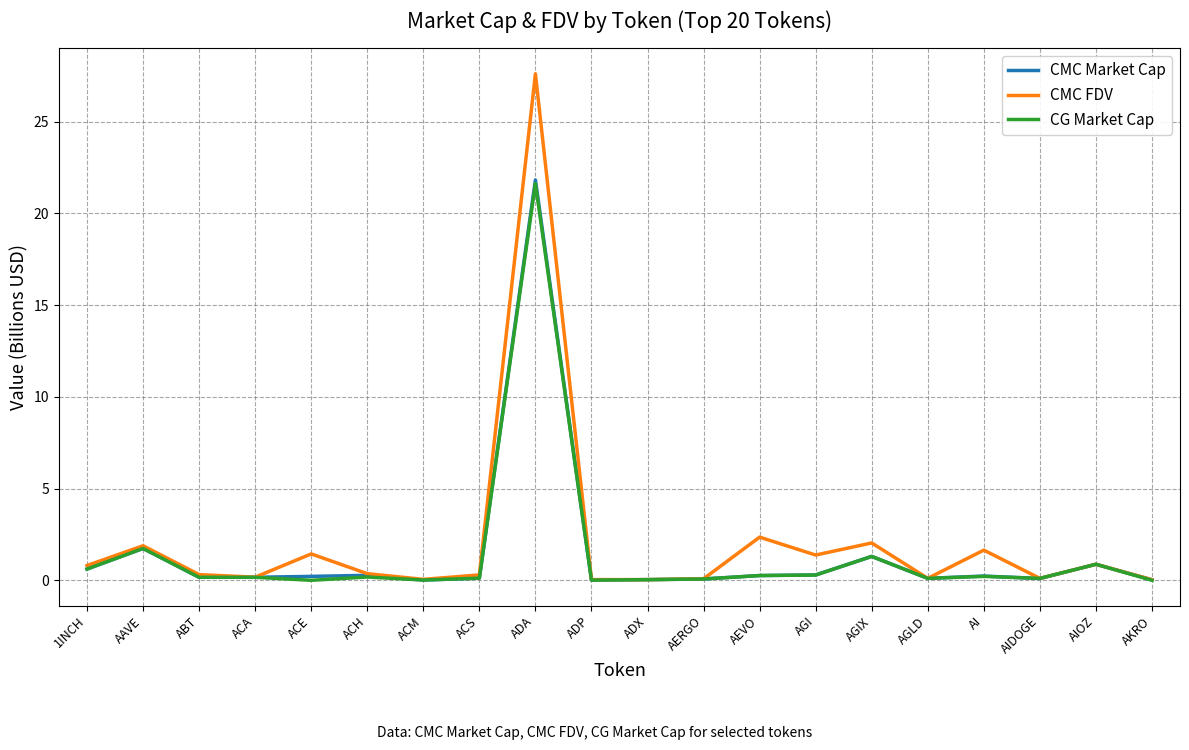

What is the highest value of the CG Market Cap series?

21.6